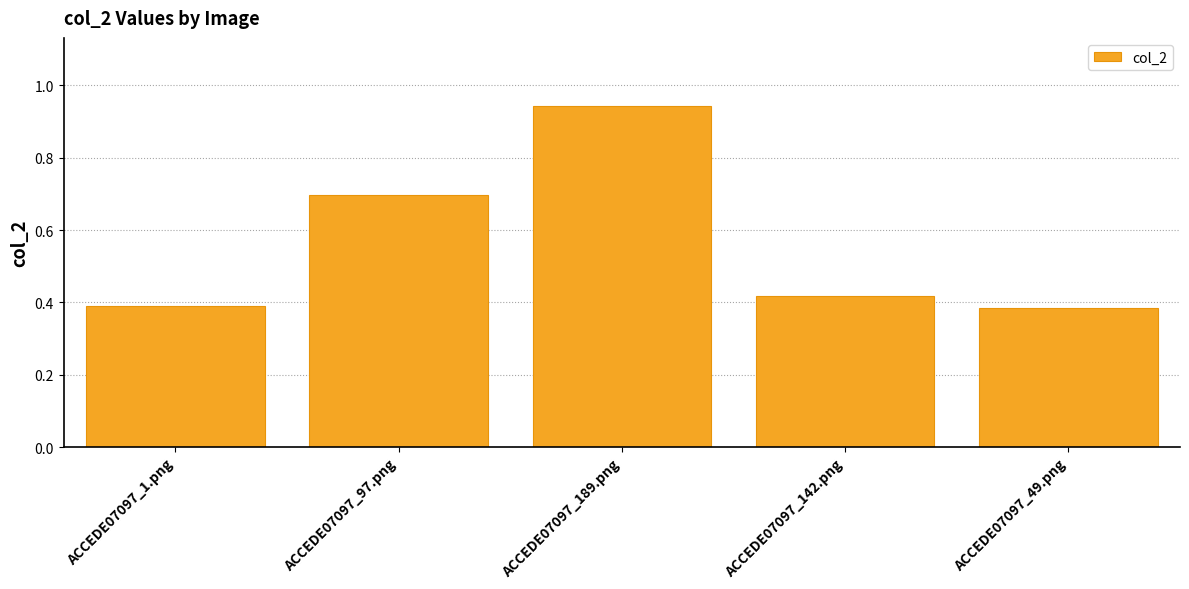

Between ACCEDE07097_189.png and ACCEDE07097_1.png, which is larger?

ACCEDE07097_189.png